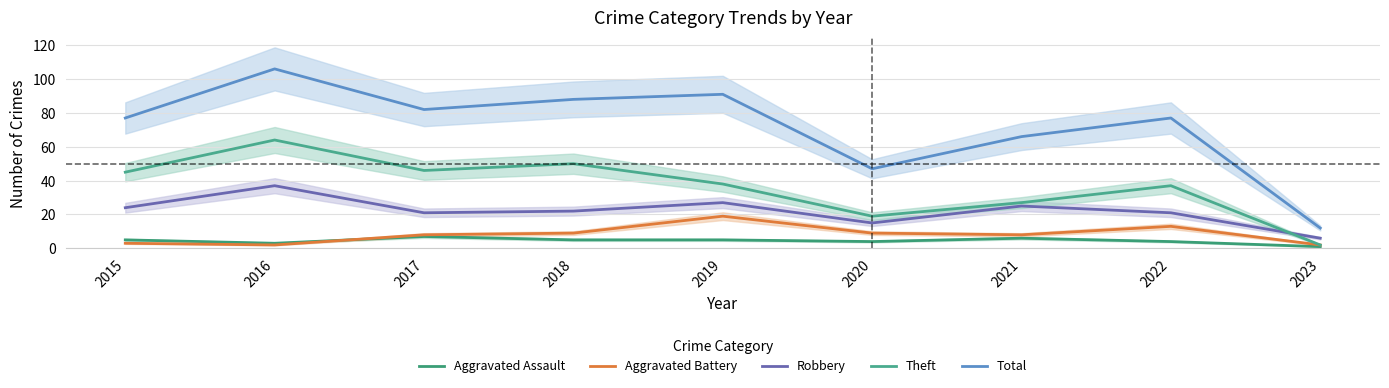

True or false: Robbery and Total cross at least once.

False